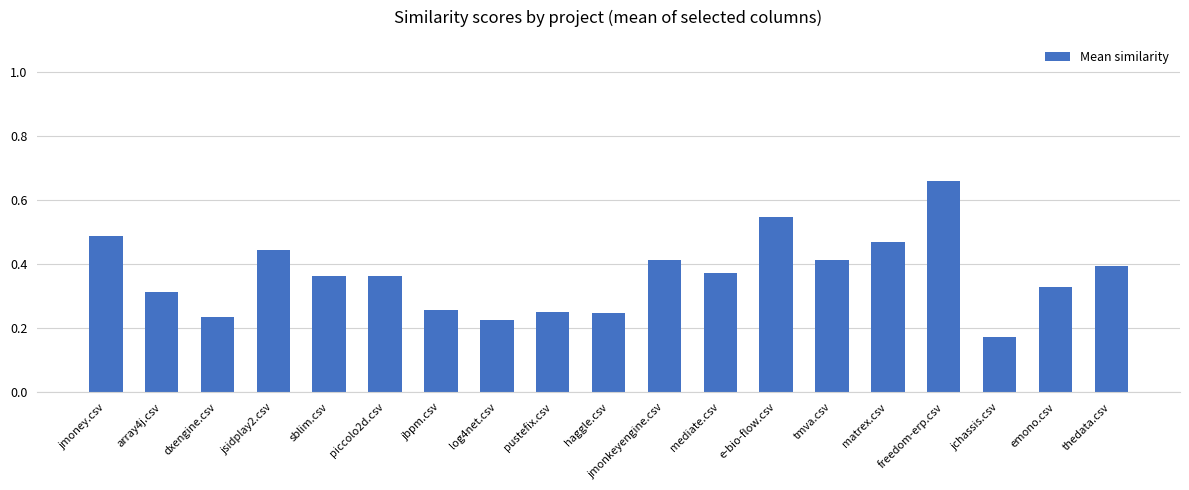

The chart shows a value of 0.2 at jmonkeyengine.csv. True or false?

False